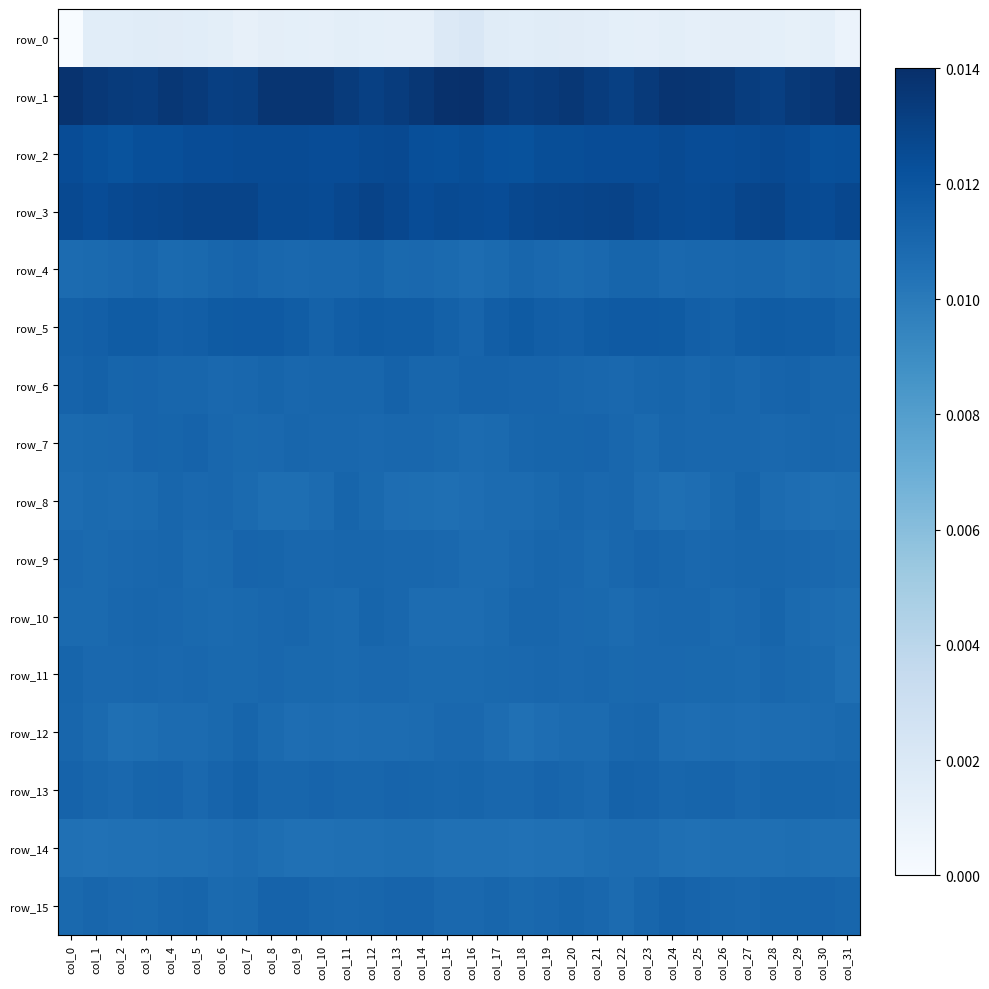

The value of row_10 at col_14 is 209.6. True or false?

True